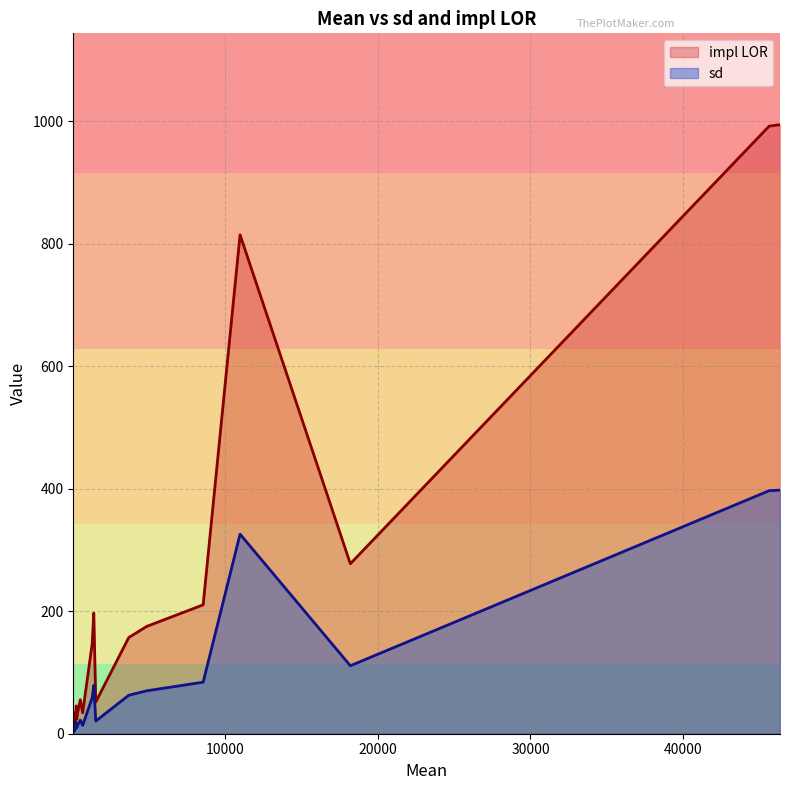

Which series has the largest range (max minus min)?

impl LOR